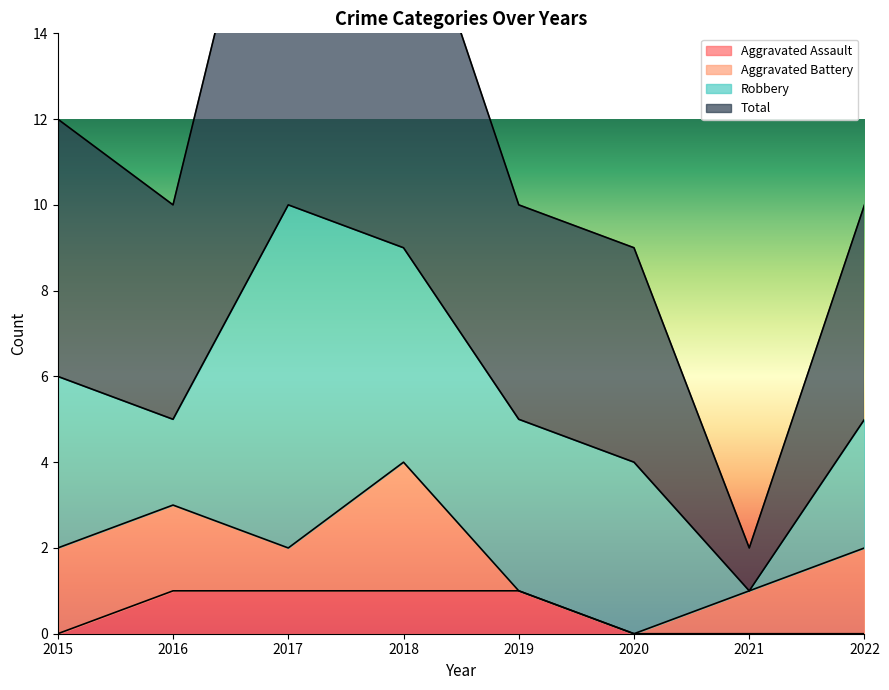

The Aggravated Assault series shows -1 at 2021. True or false?

False